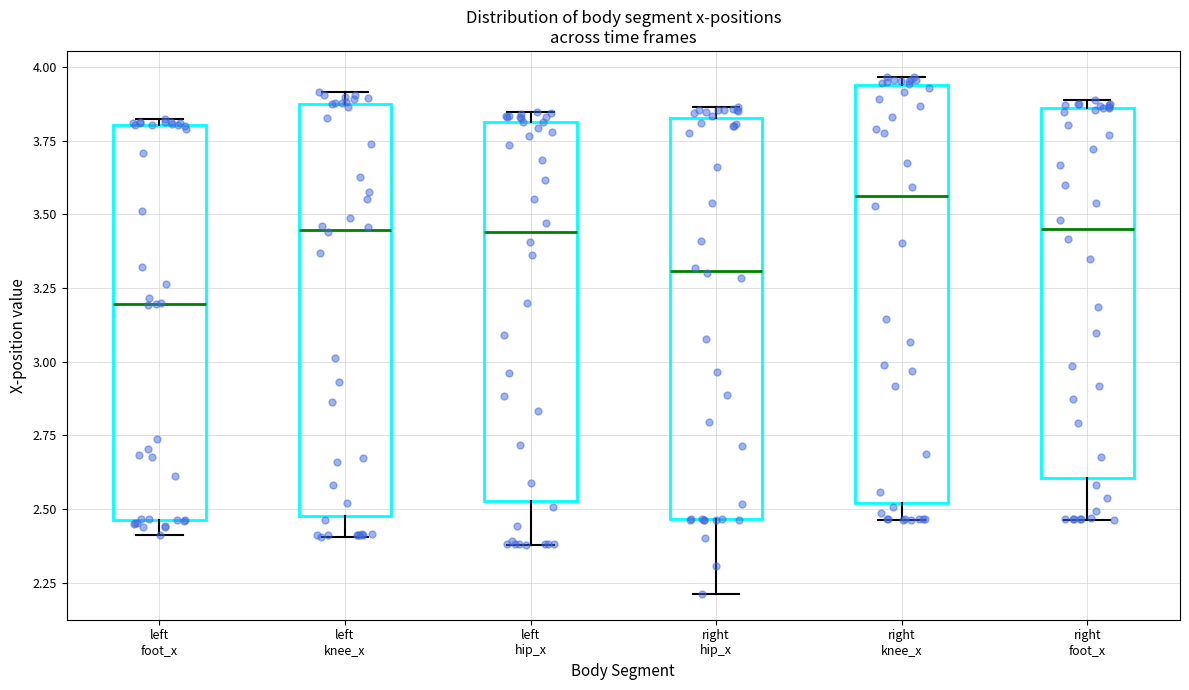

Reading left to right, transcribe this box plot: for each box, give where its median line is, the range the box spans, and where its two whiskers end, as read against the y-axis. The values are not printed on the chart, so give them approximately, as read against the axis.

left foot_x: median 3.20, box 2.45 to 3.80, whiskers 2.40 to 3.80 (just above the box's upper edge)
left knee_x: median 3.45, box 2.50 to 3.85, whiskers 2.40 to 3.90
left hip_x: median 3.45, box 2.55 to 3.80, whiskers 2.40 to 3.85
right hip_x: median 3.30, box 2.45 to 3.85, whiskers 2.20 to 3.85 (just above the box's upper edge)
right knee_x: median 3.55, box 2.50 to 3.95, whiskers 2.45 to 3.95 (just above the box's upper edge)
right foot_x: median 3.45, box 2.60 to 3.85, whiskers 2.45 to 3.90